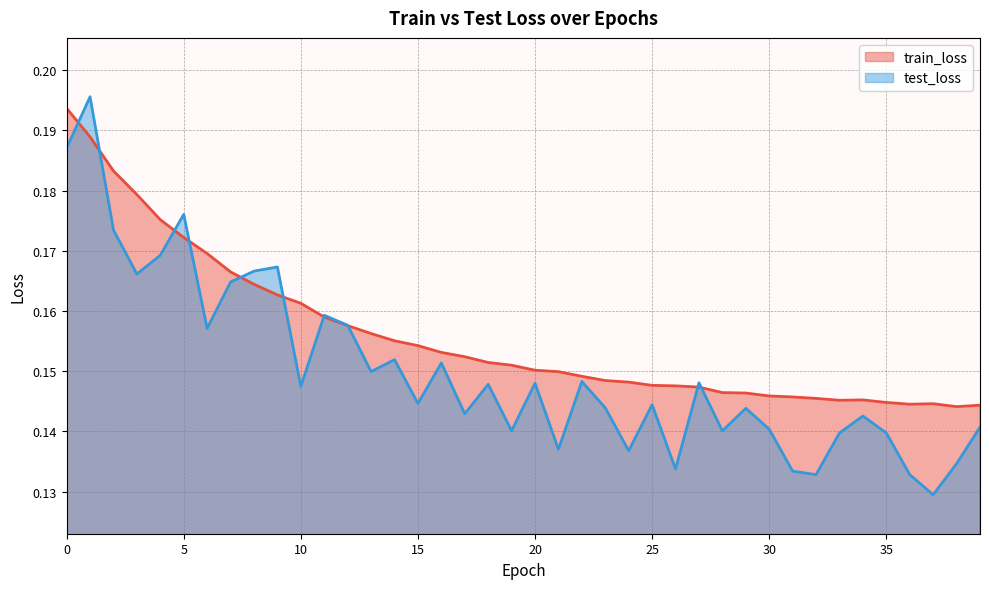

What is the difference between the maximum and second lowest values in the test_loss series?

0.1